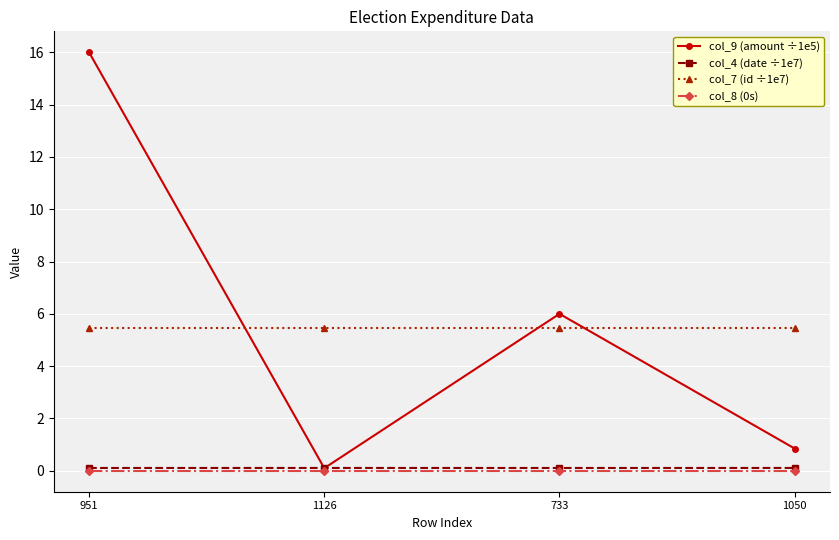

In col_9 (amount ÷1e5), how many points are higher than both neighbors (excluding endpoints)?

1